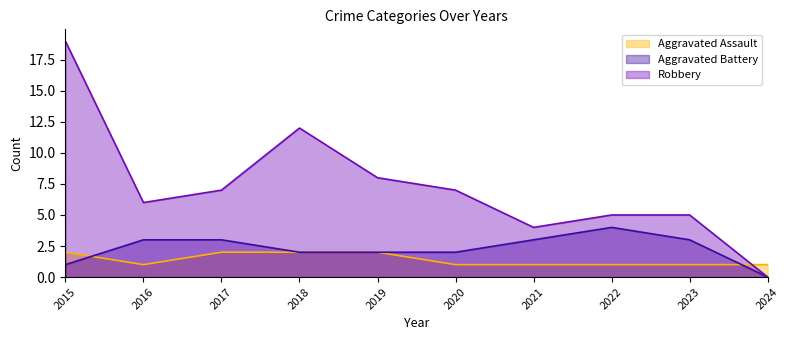

The value of Robbery at 2016 is 6. True or false?

True